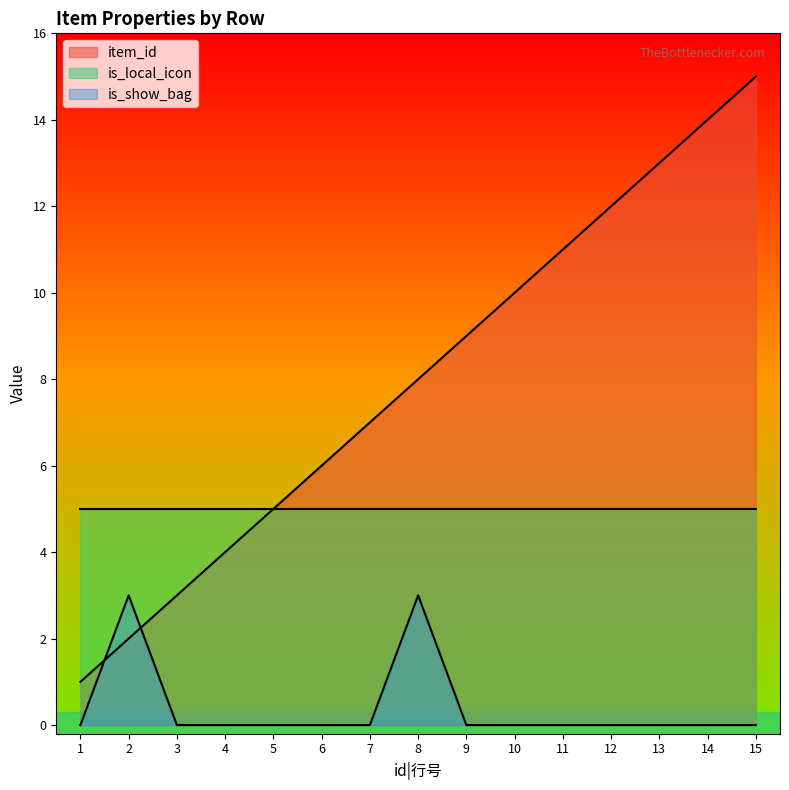

Rank the series by their maximum value, from lowest to highest.

is_show_bag, is_local_icon, item_id